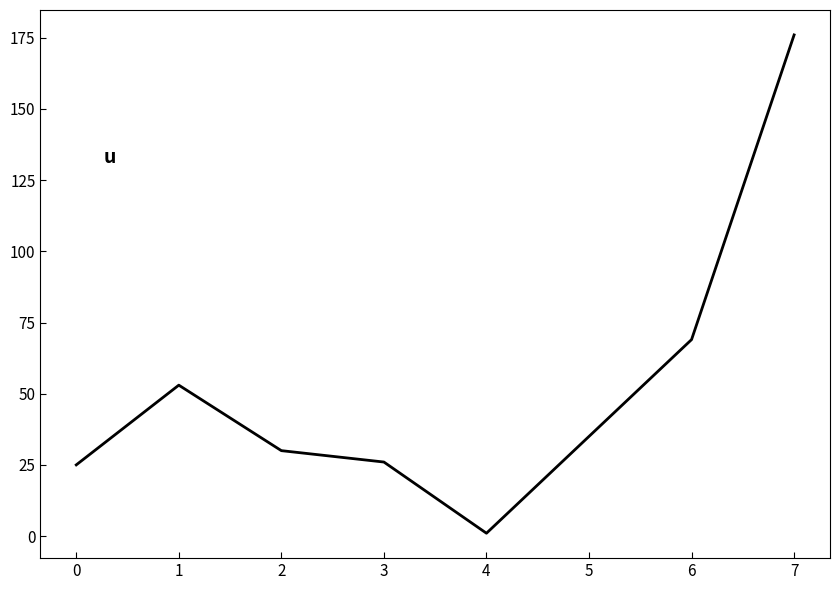

The chart shows a value of 176 at 7. True or false?

True